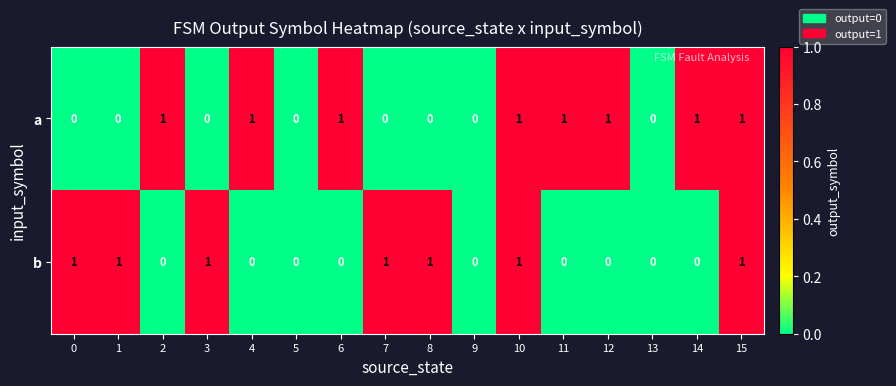

The value of b at 6 is 0. True or false?

True